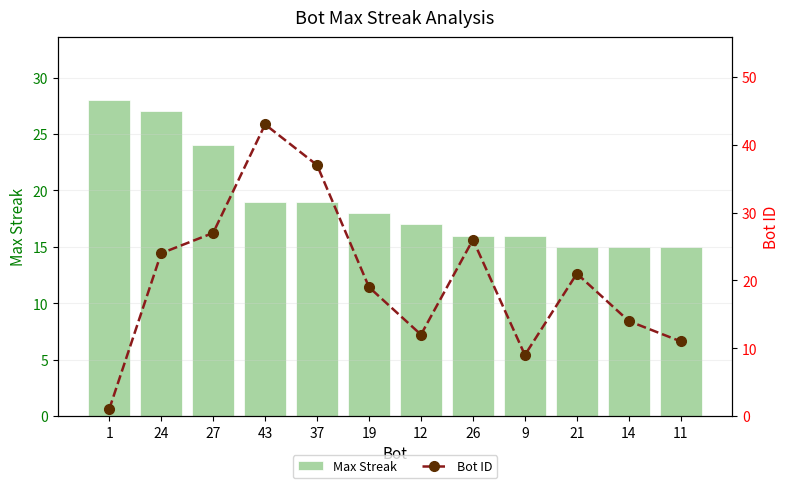

At 11, list the series in order from largest to smallest.

Max Streak, Bot ID